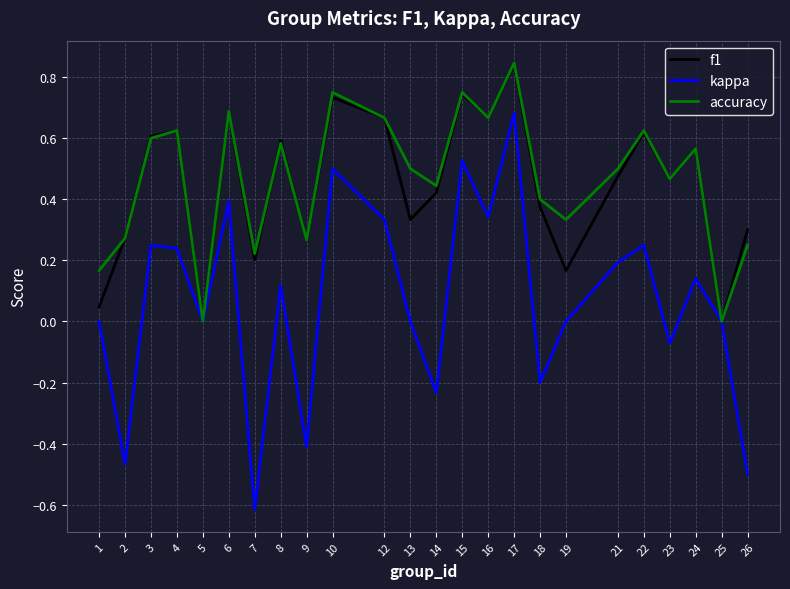

How many lines are shown in the chart?

3